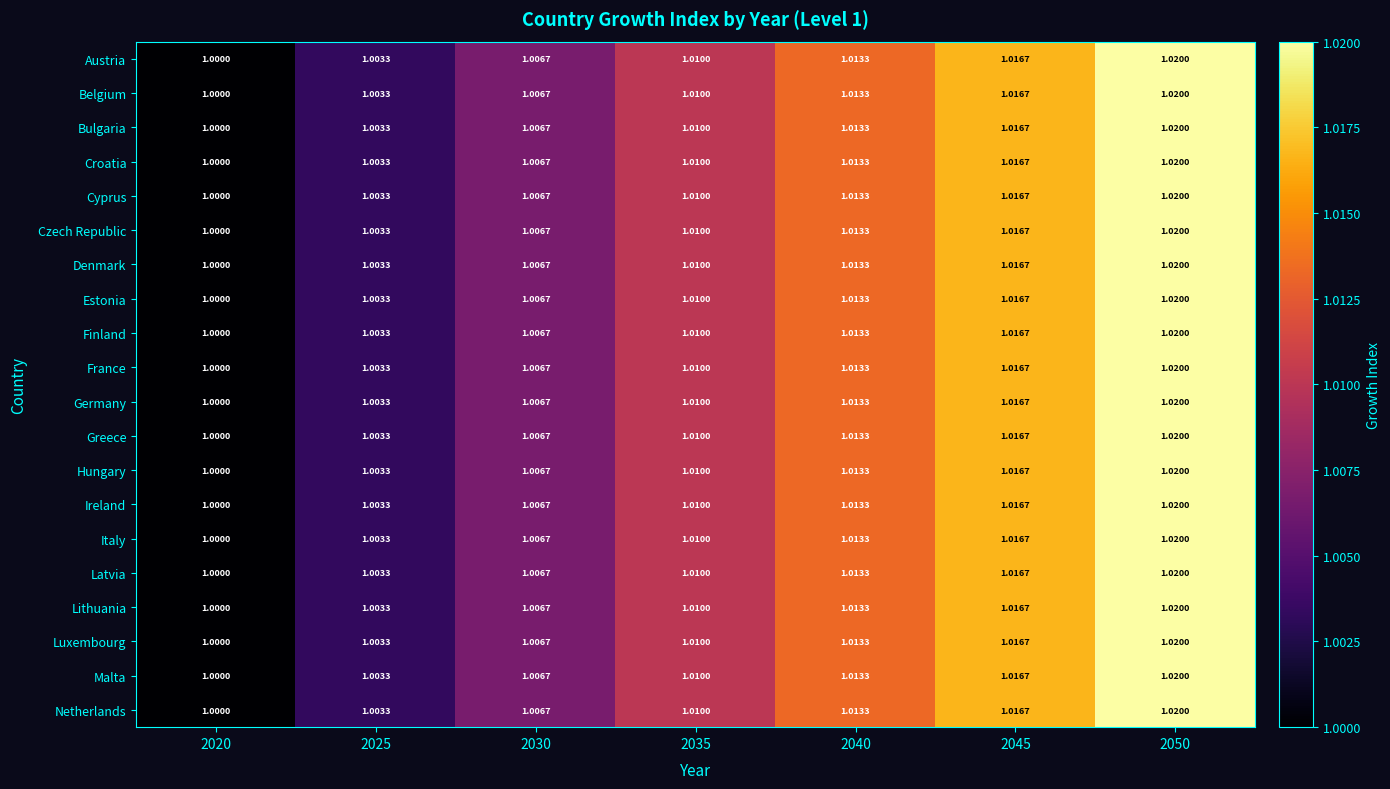

Is the value of Austria at 2050 greater than the value of Lithuania at 2040?

Yes